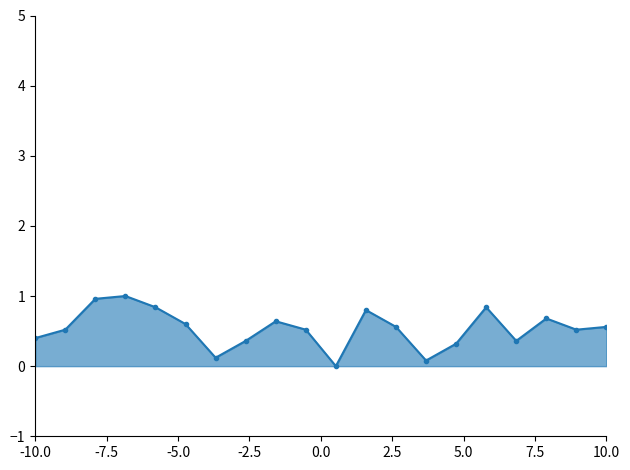

True or false: there are more than 0 points higher than both neighbors.

True